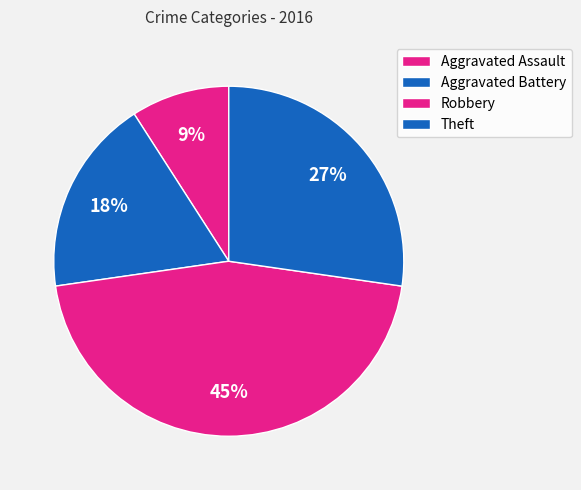

Is Aggravated Battery the majority of the pie?

No